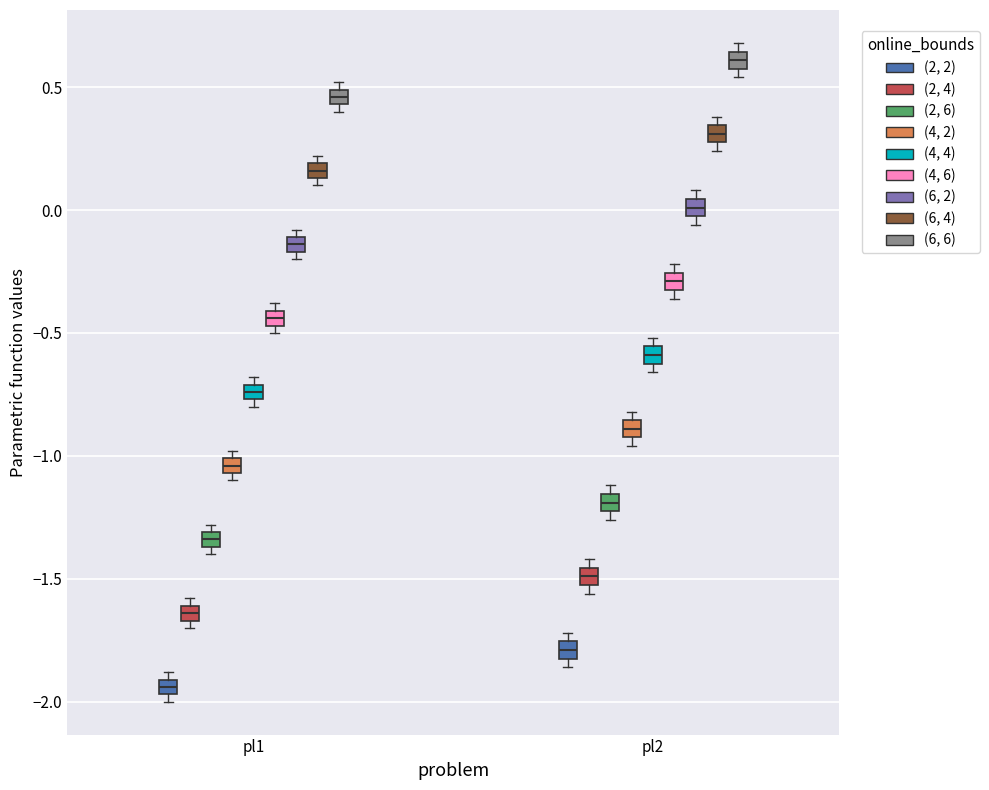

Which box has the highest median line?

pl2 ((6, 6))